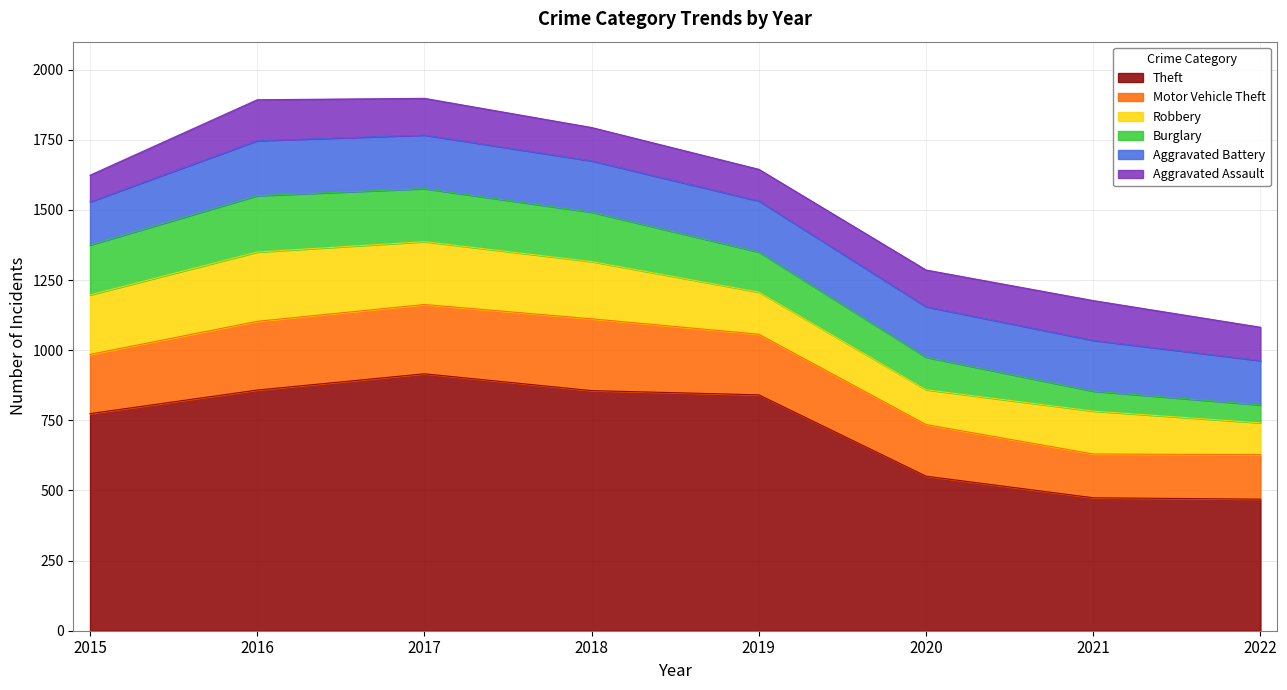

At which category is the sum across all series the highest?

2017